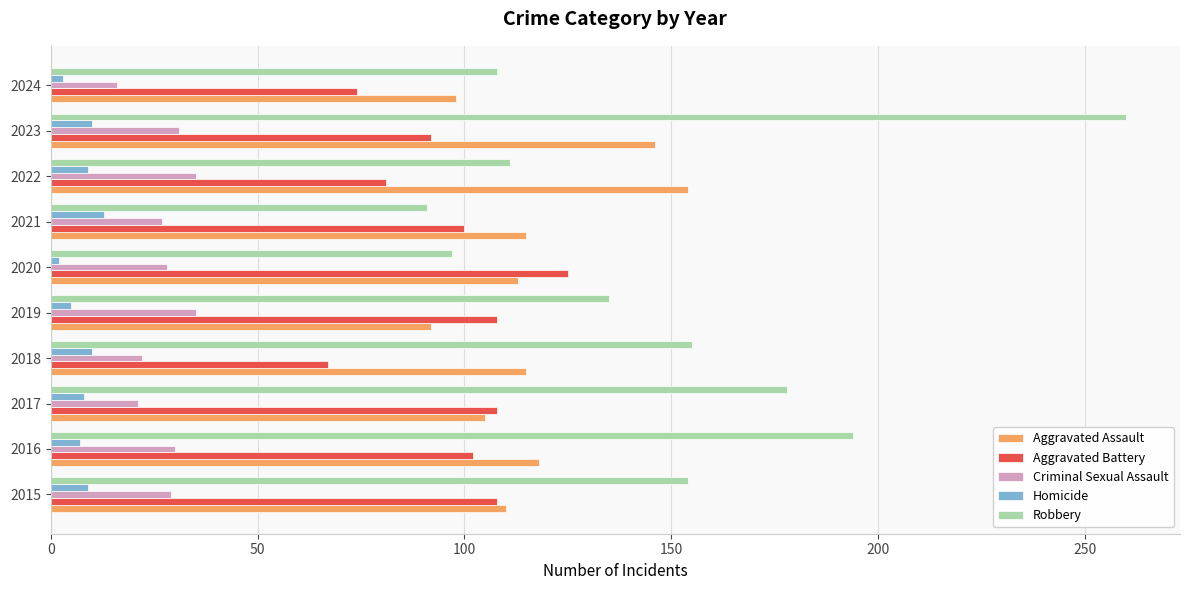

How many distinct data groups are displayed?

5